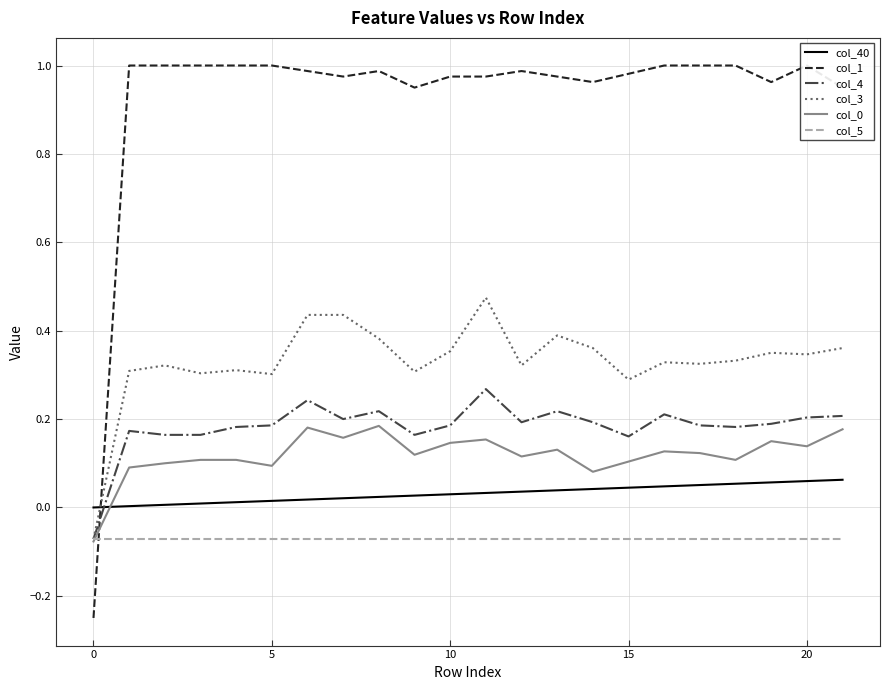

How many lines are shown in the chart?

6